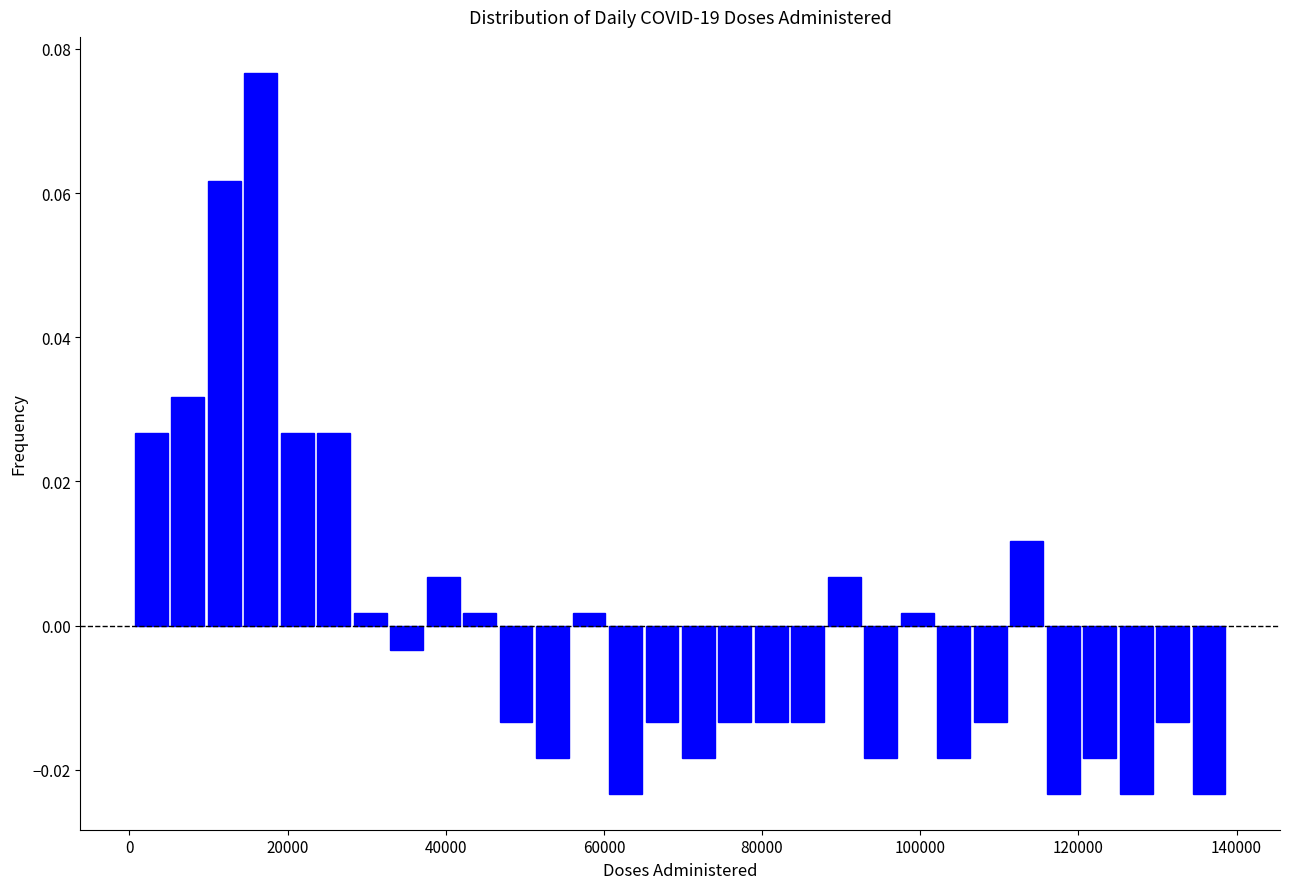

Around what value on the x-axis is the tallest bar? Give the approximate position of its centre, as read against the axis.

16000